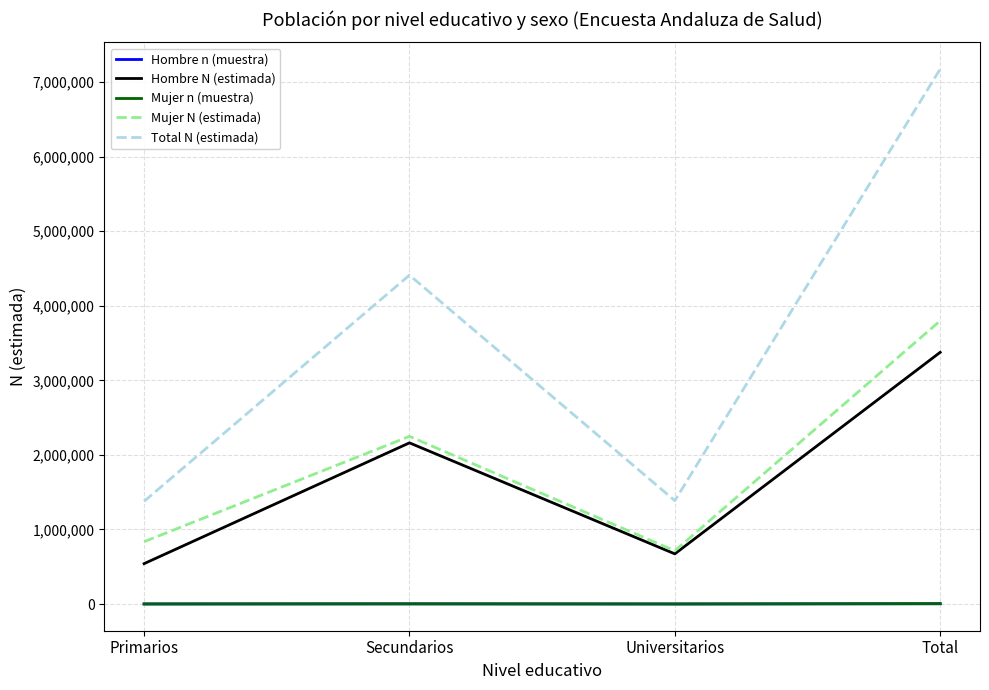

The value of Hombre N (estimada) at Secundarios is 2162022. True or false?

True